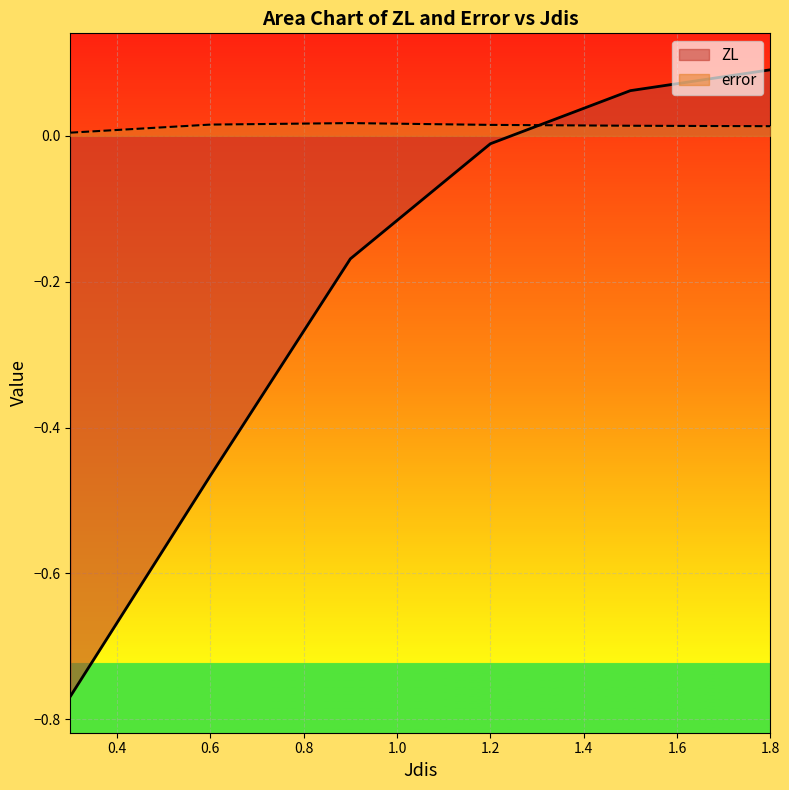

True or false: ZL has more than 1 points higher than both neighbors.

False